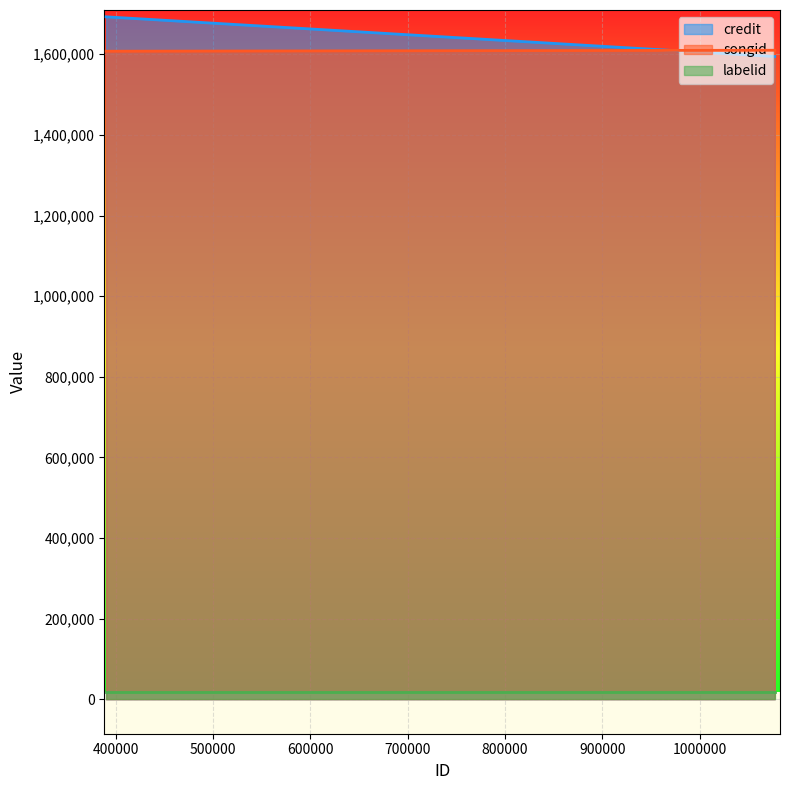

How many lines are shown in the chart?

3